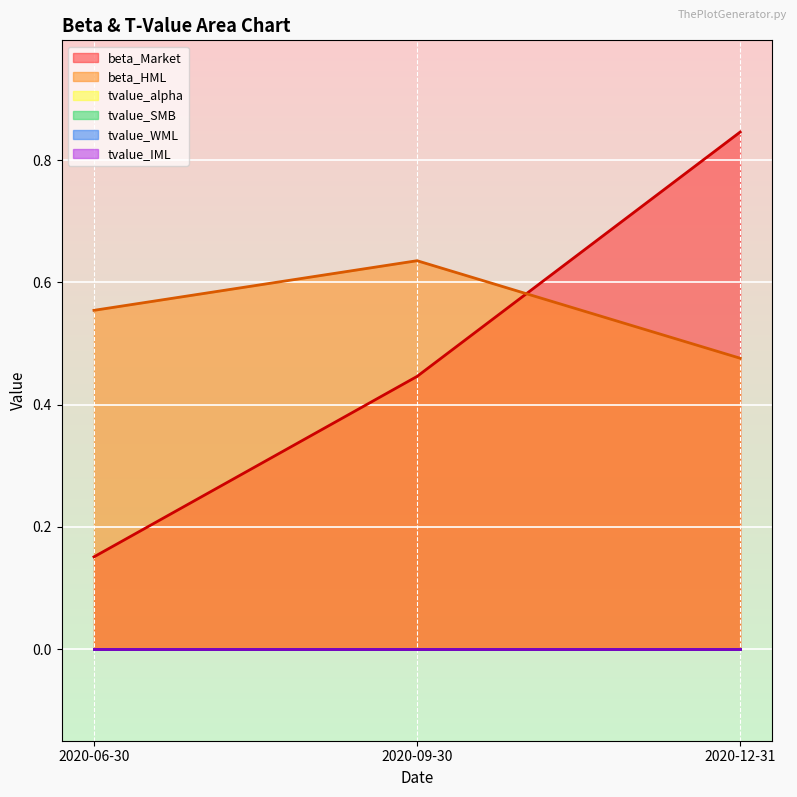

Count the number of data series in this chart.

6